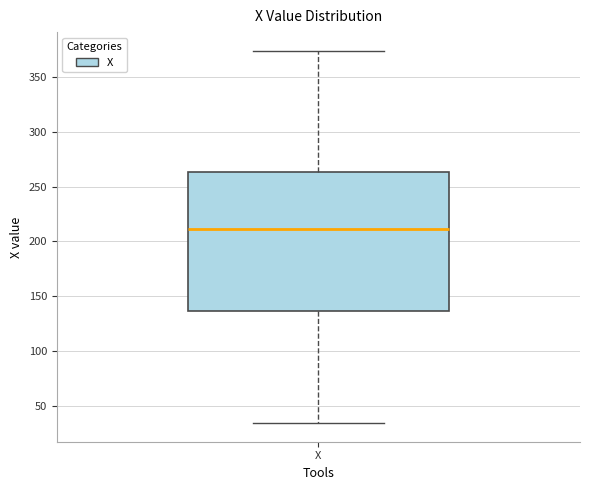

Read this box plot against the y-axis: the position of the median line, the range covered by the box, and the ends of both whiskers. The values are not printed on the chart, so give them approximately, as read against the axis.

median 210, box 135 to 265, whiskers 35 to 375